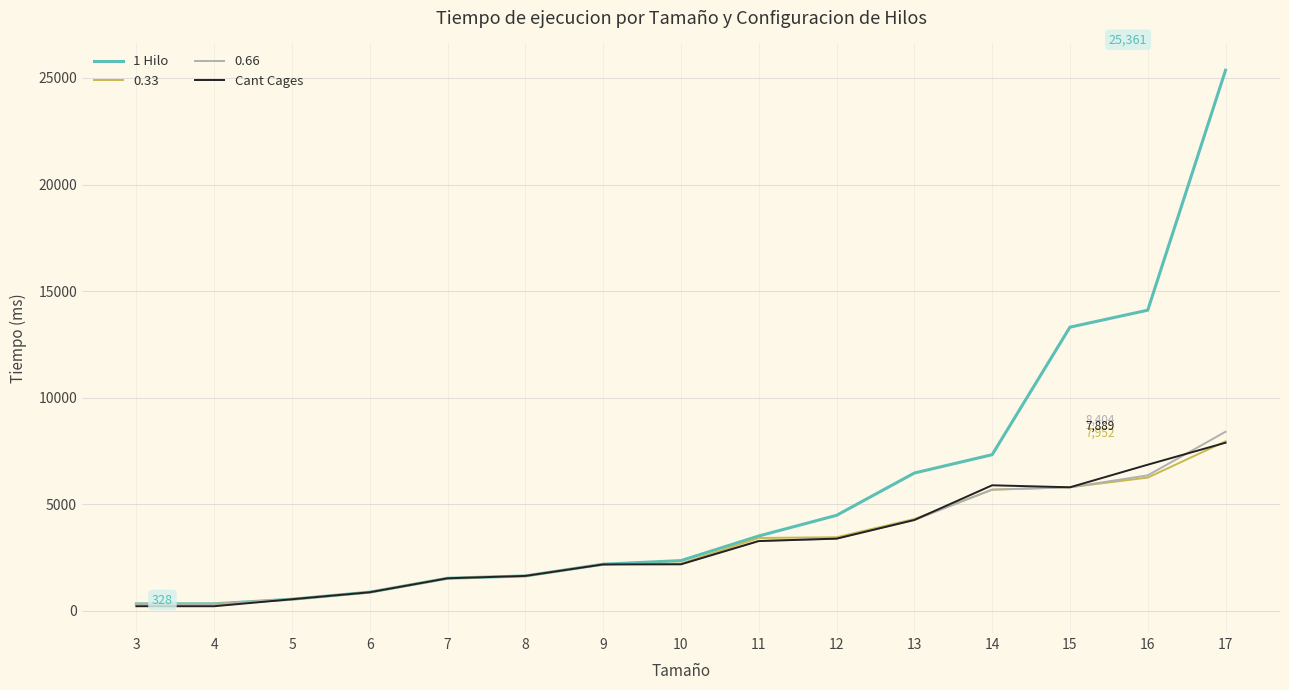

What is the greatest value displayed?

25361